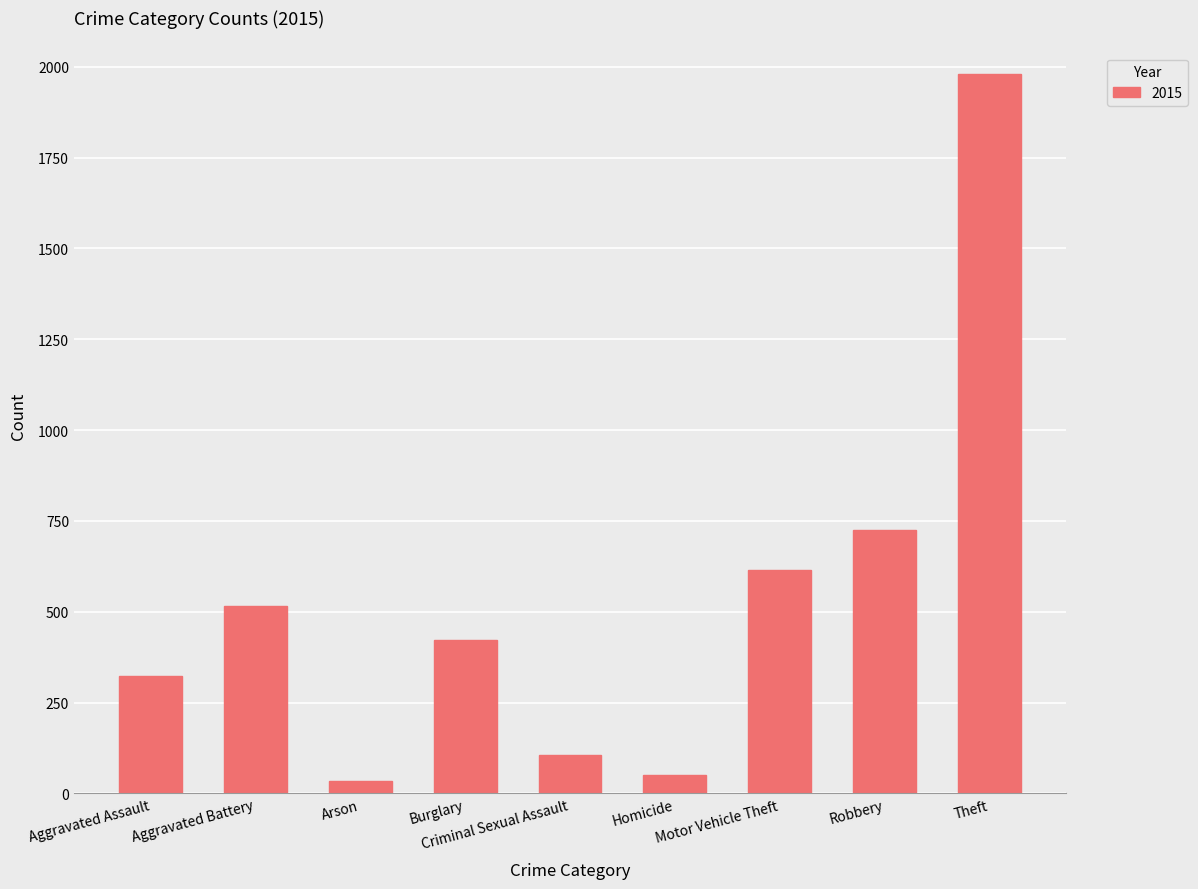

What is the difference between the second highest and second lowest values?

676